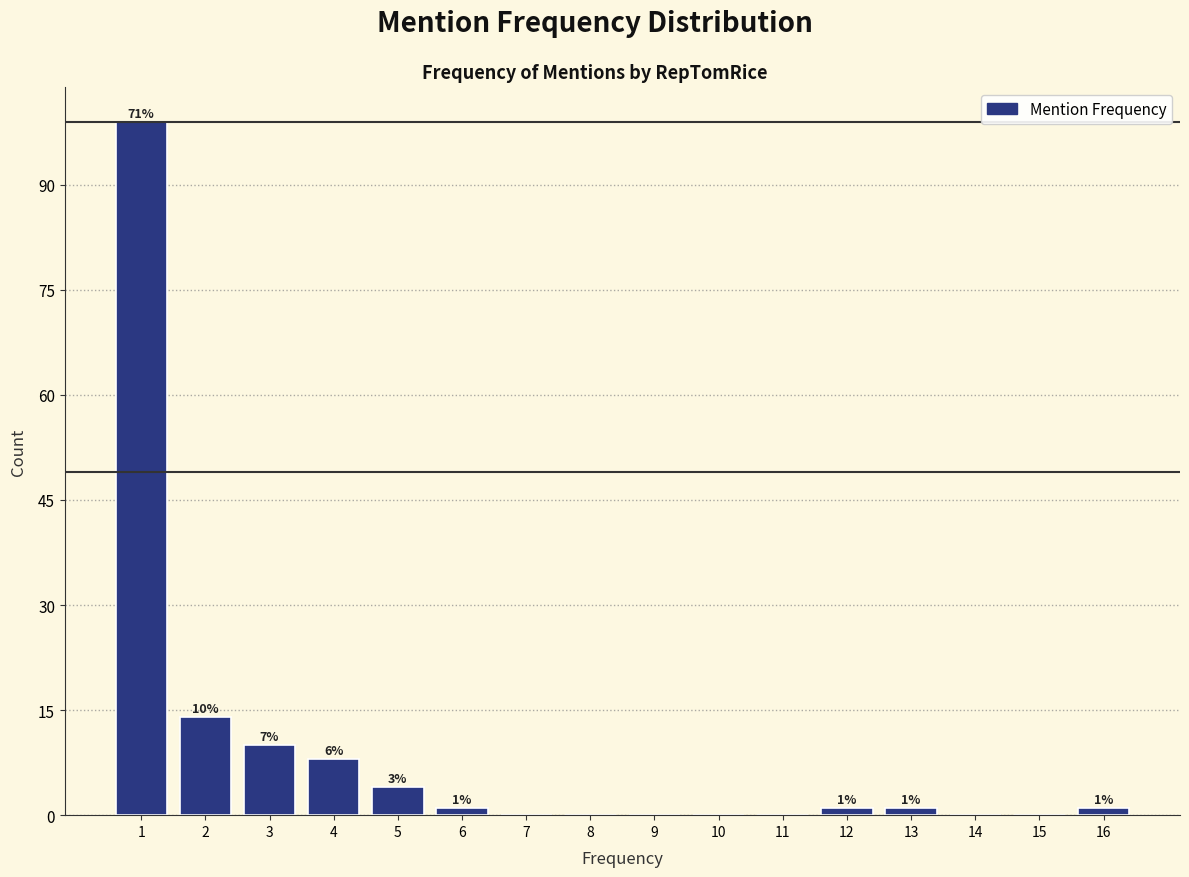

Reading left to right, what are all the values shown in this chart?

1=99	2=14	3=10	4=8	5=4	6=1	7=0	8=0	9=0	10=0	11=0	12=1	13=1	14=0	15=0	16=1